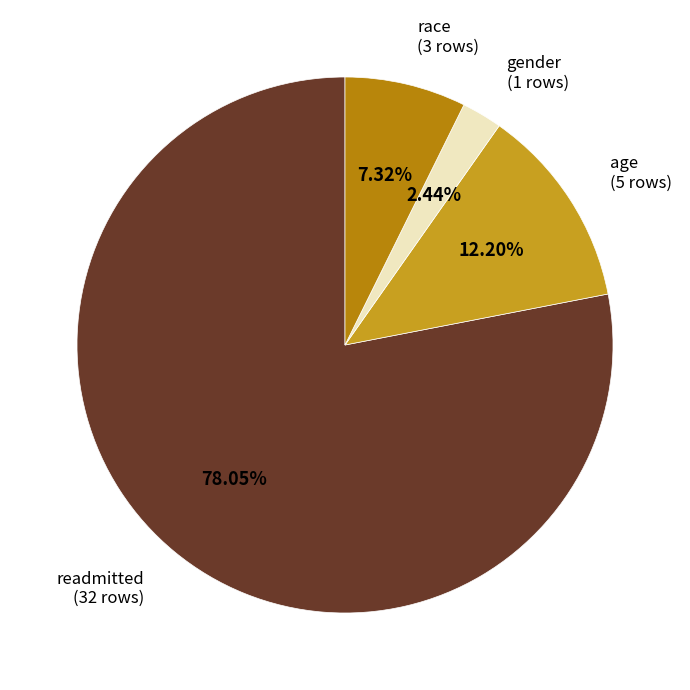

Count the number of slices in the pie.

4